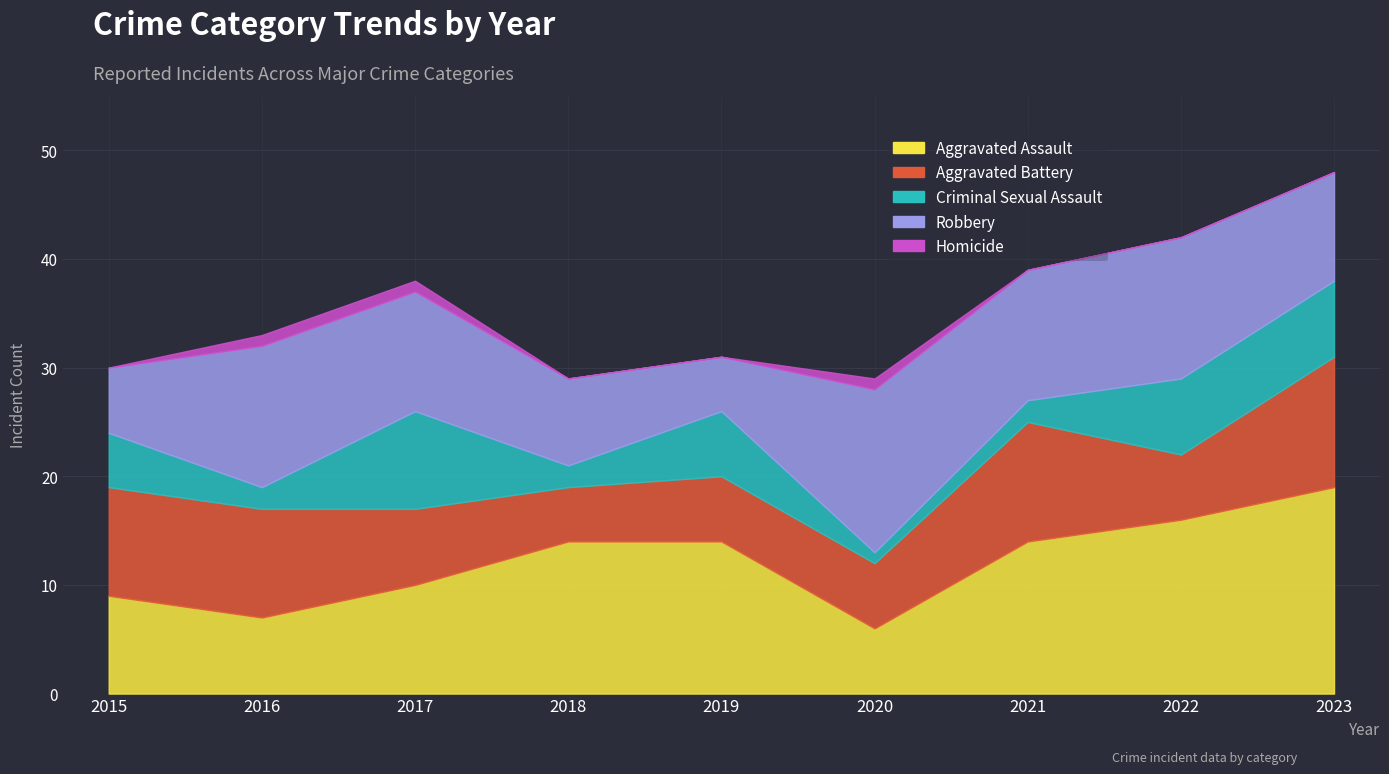

What is the difference between the maximum and second lowest values in the Criminal Sexual Assault series?

7